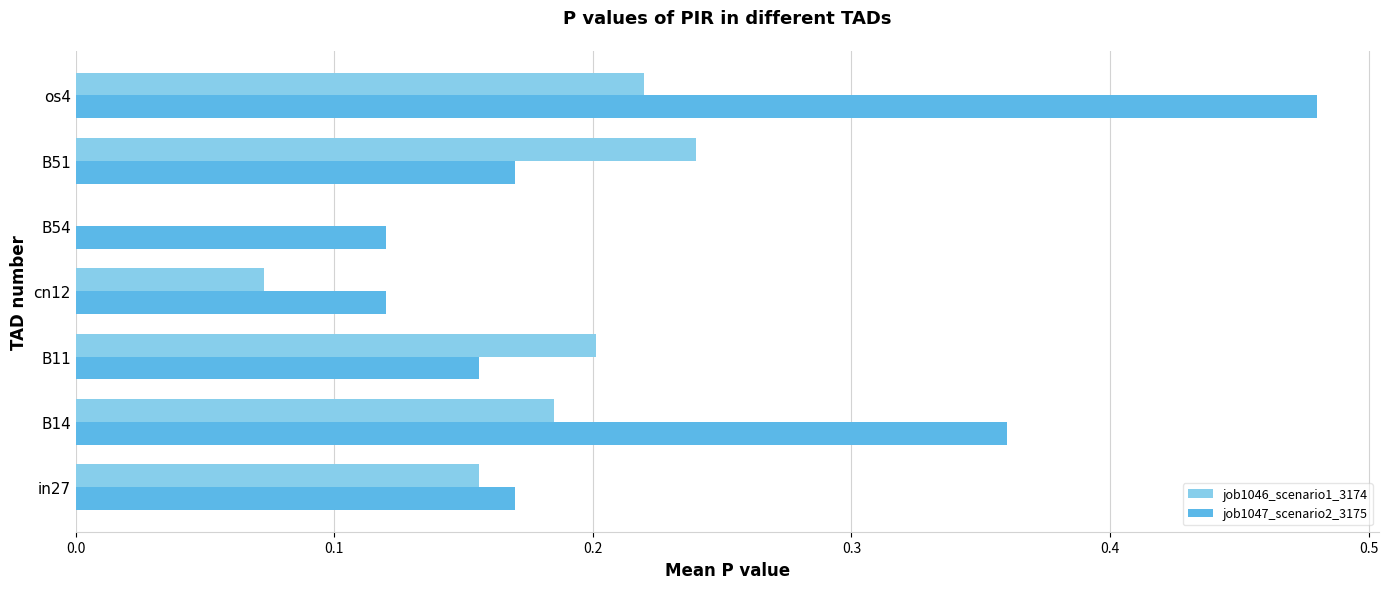

How many job1047_scenario2_3175 values are between 0 and 1?

7